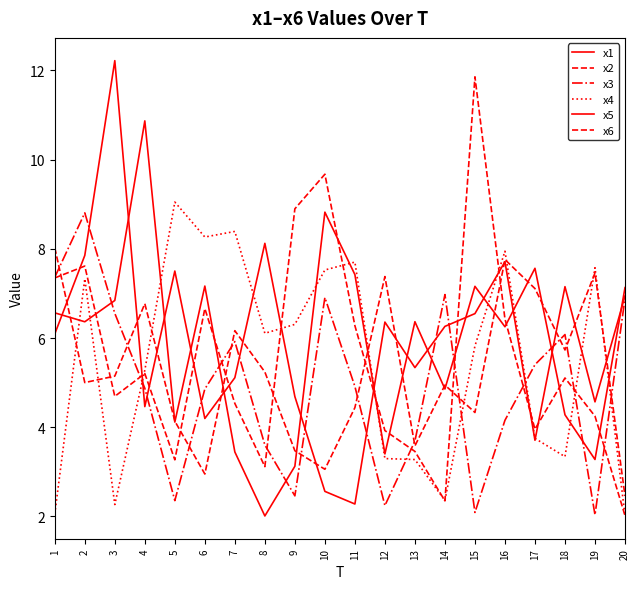

Does the chart display data point markers on the line(s)?

No